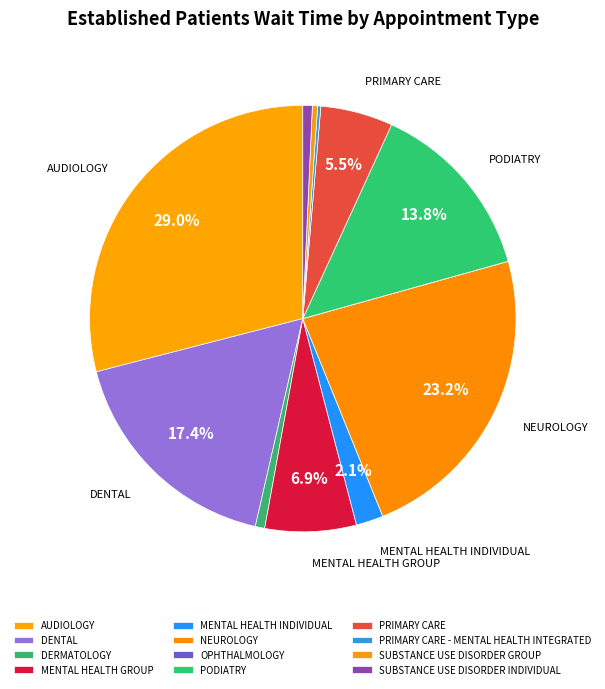

What percentage is the MENTAL HEALTH GROUP slice, to the nearest percent?

7%